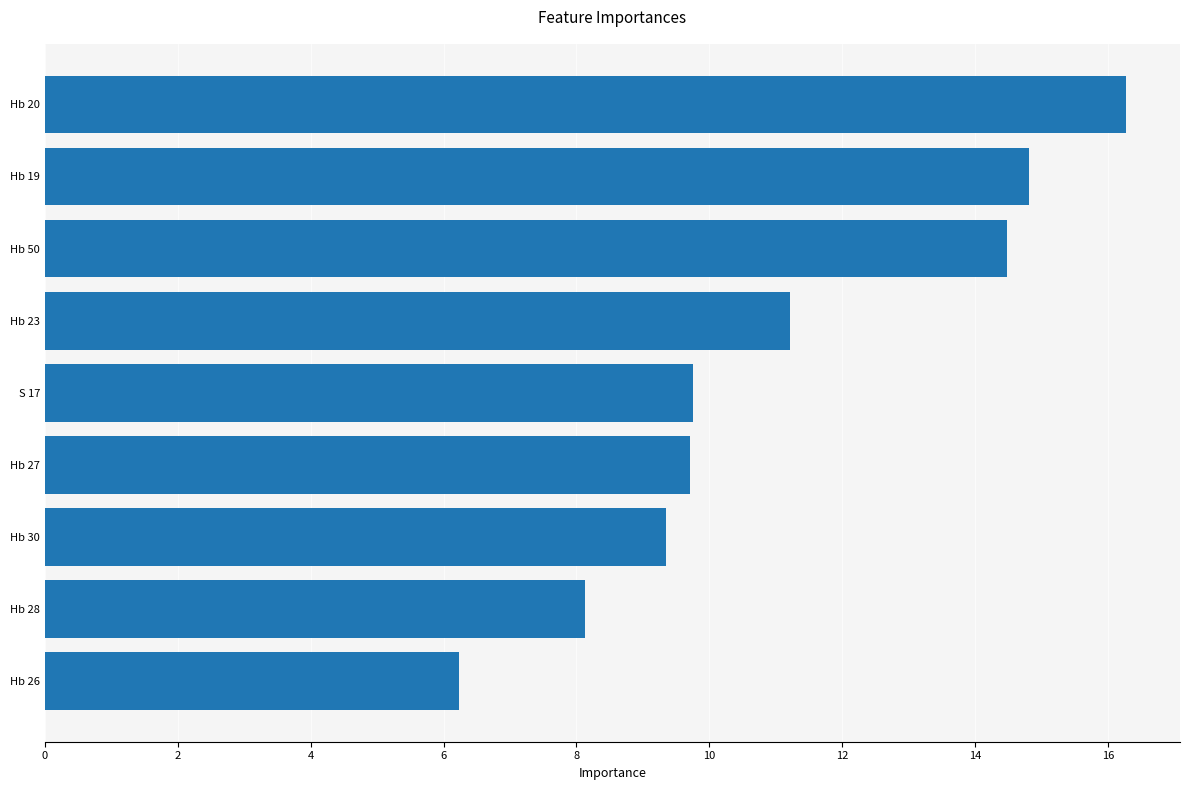

Where is the data nearest to the value 11?

Hb 23